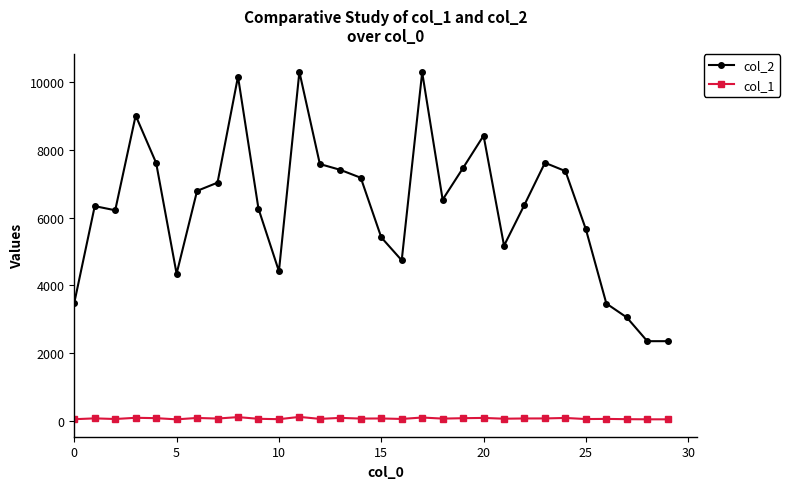

Which series has the widest spread of values?

col_2